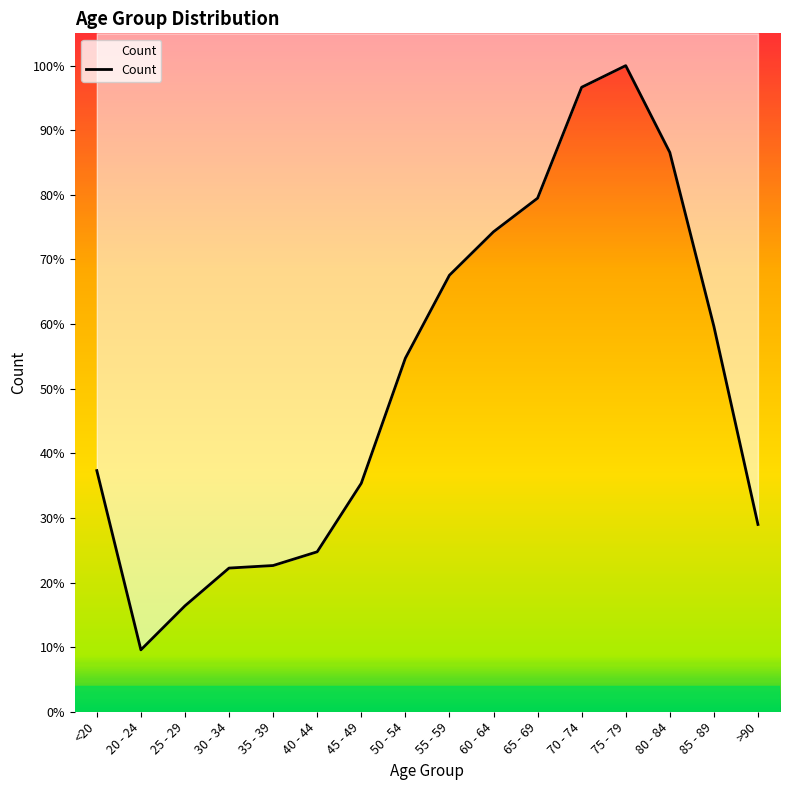

Does the chart have visible grid lines?

No